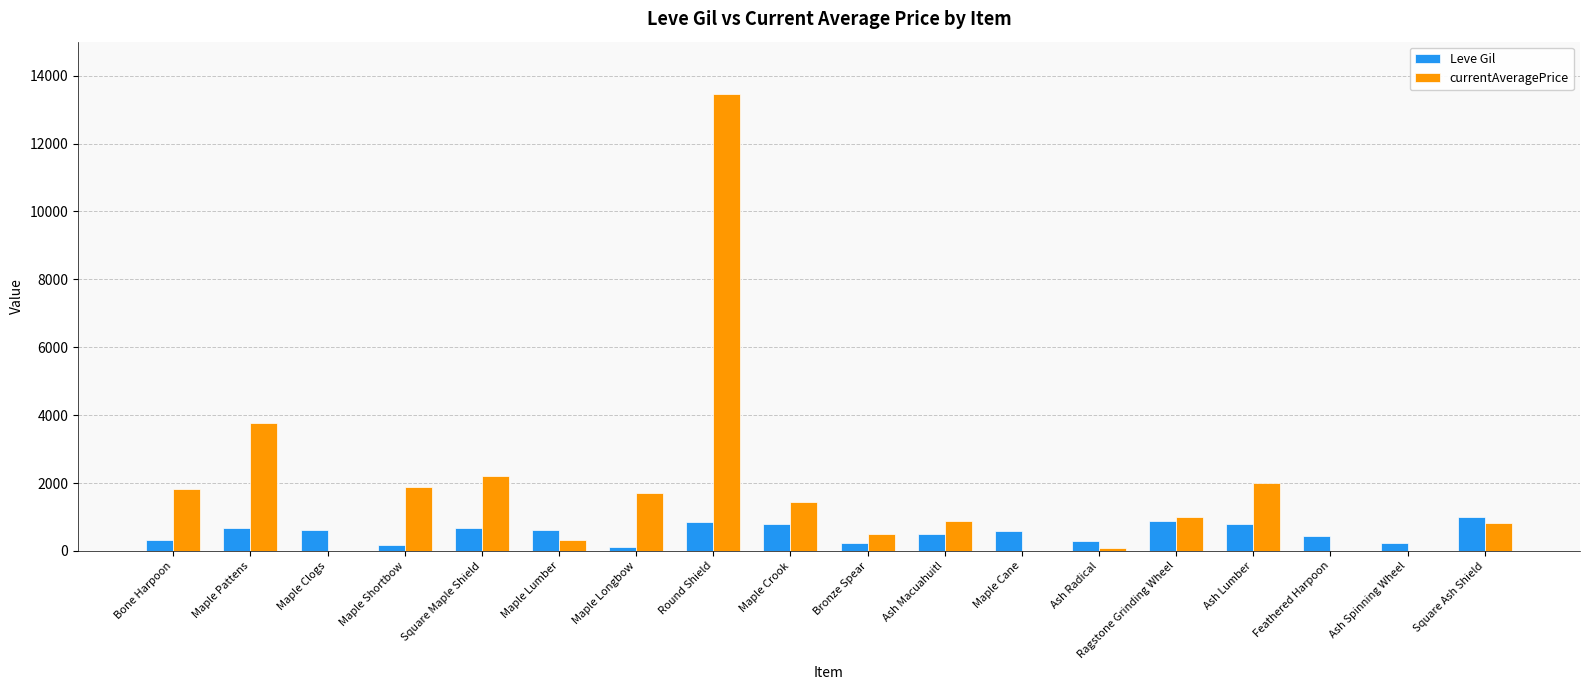

Is the value of Leve Gil at Maple Clogs greater than the value of currentAveragePrice at Maple Shortbow?

No